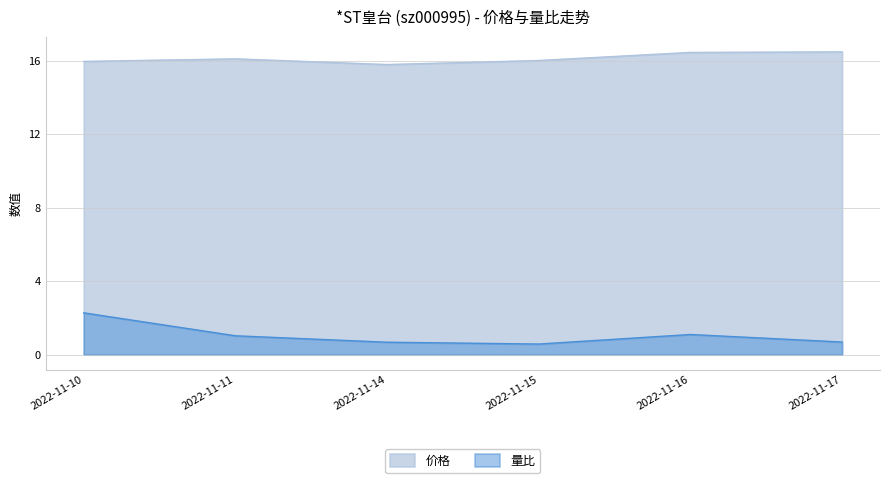

The value of 量比 at 2022-11-15 is 0.6. True or false?

True